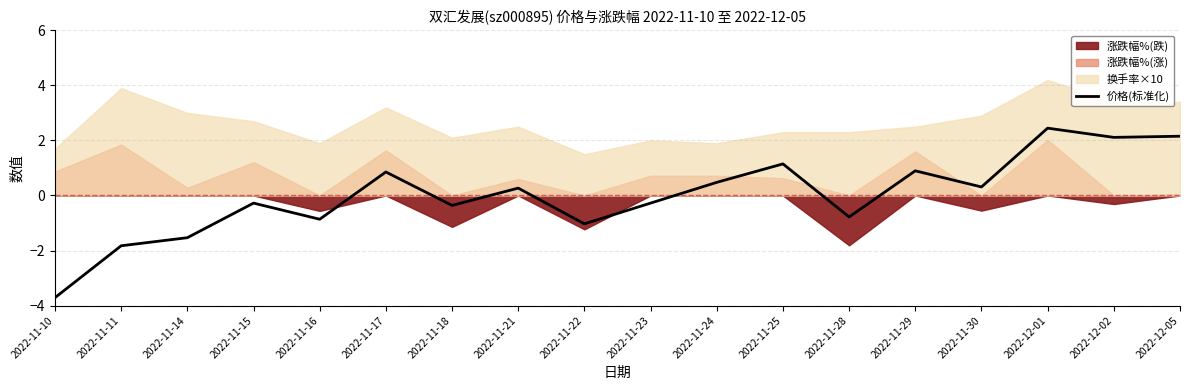

Is it true that the value at 2022-11-30 is 0.2?

False